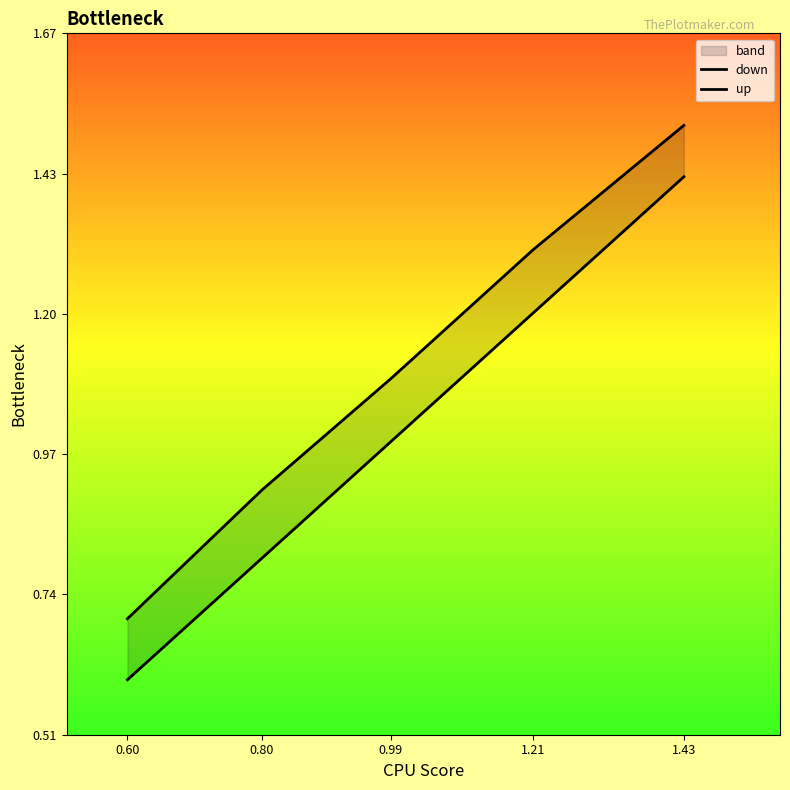

The value of up at 1.43 is 1.5. True or false?

True